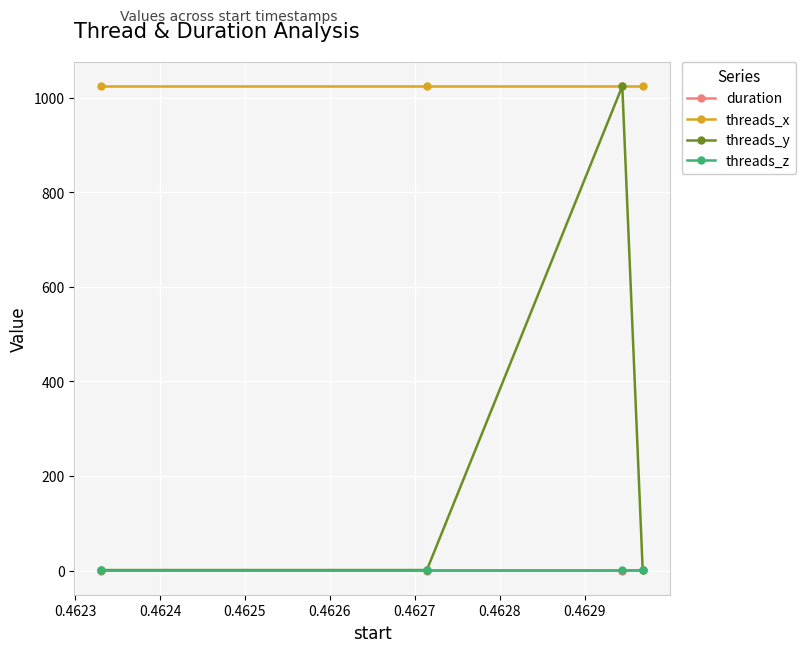

How many interior local valleys does the duration series have?

1